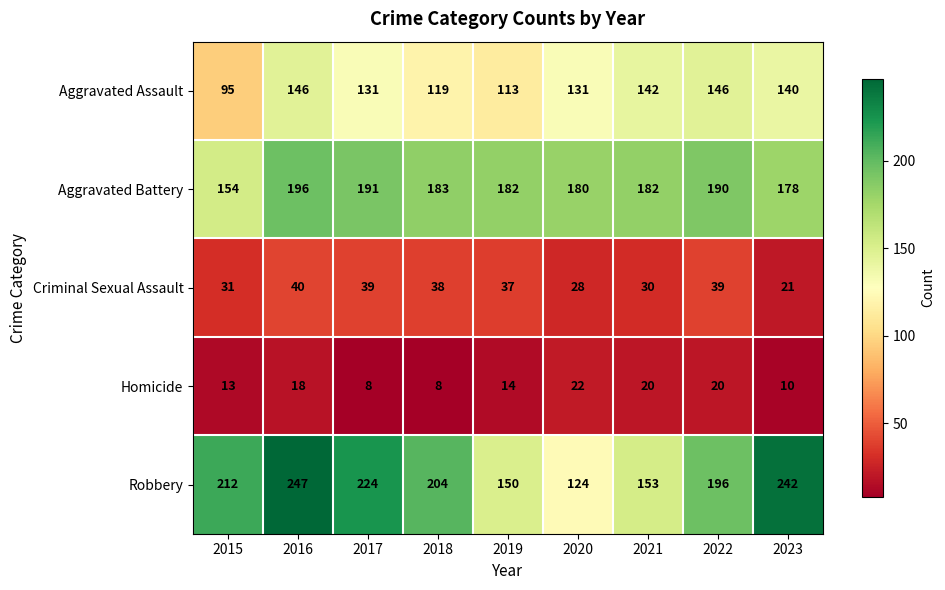

At which label is Criminal Sexual Assault closest to 30?

2021